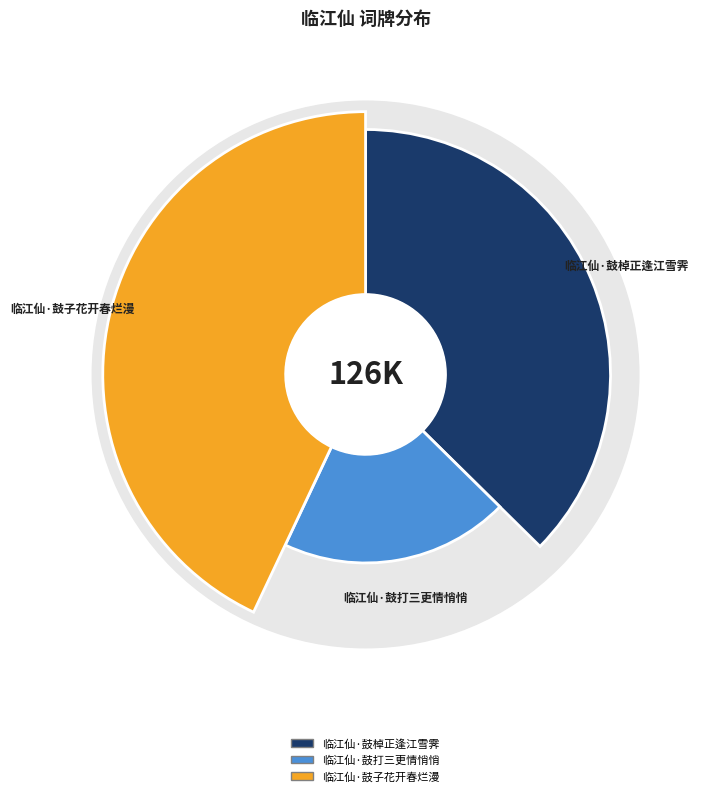

To the nearest percent, what is the combined percentage of 临江仙·鼓棹正逢江雪霁 and 临江仙·鼓打三更情悄悄?

57%